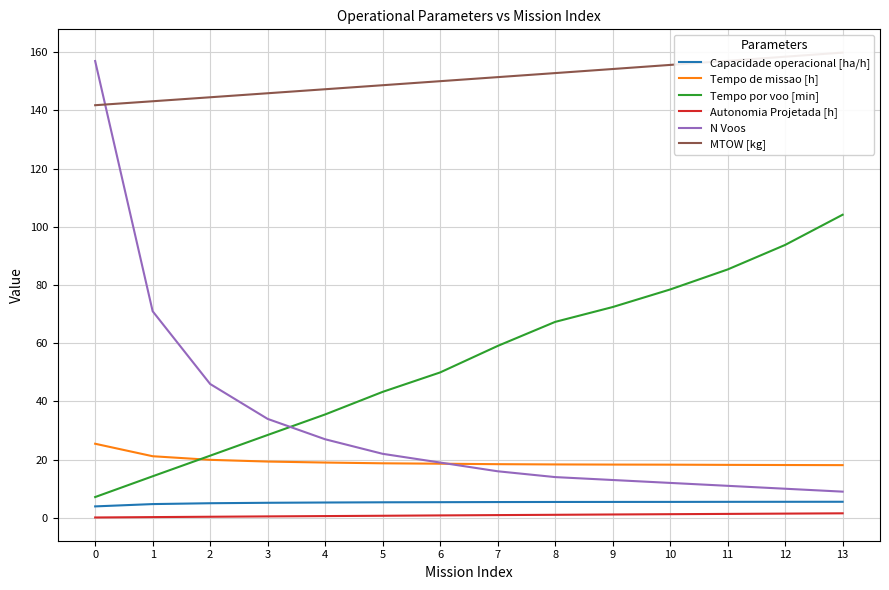

What is the difference between the highest and lowest values at 8?

151.8